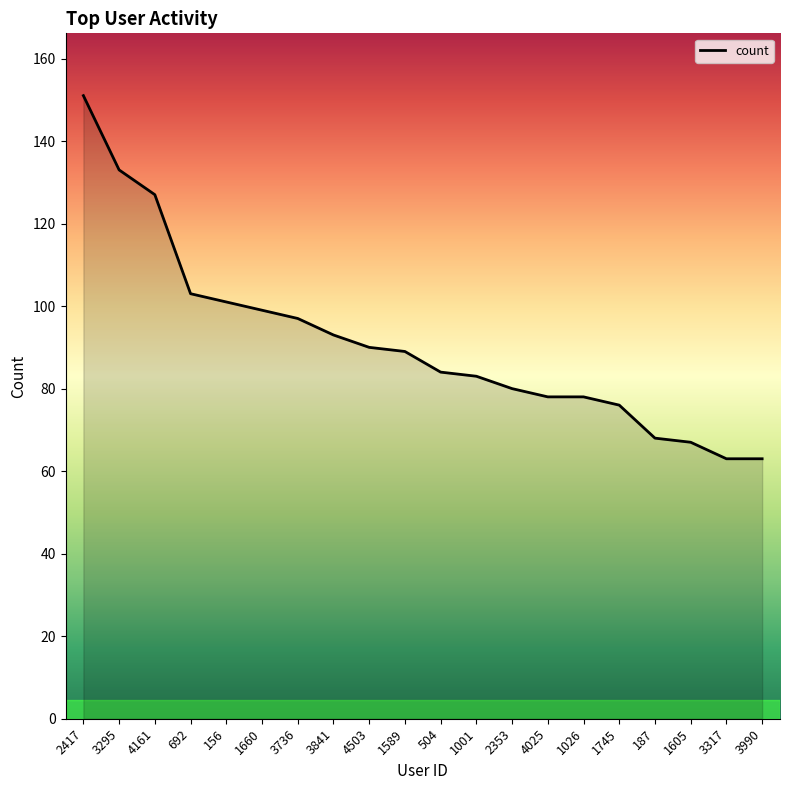

What is the sum of the values at 4161 and 2417?

278